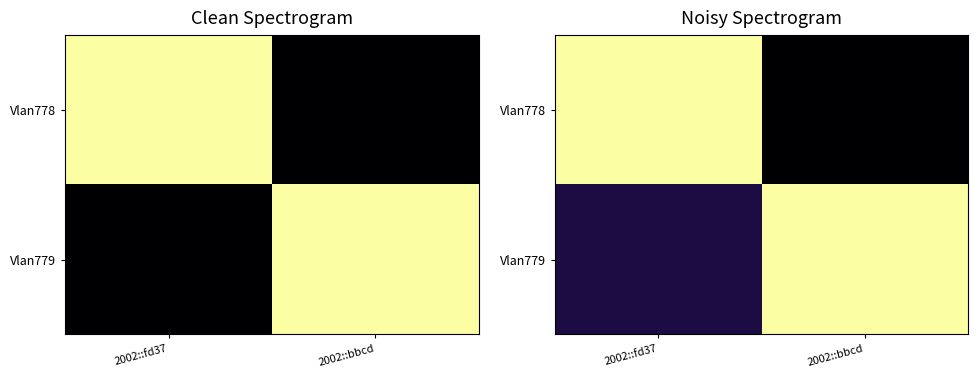

What is the maximum value for Vlan779?

124.0